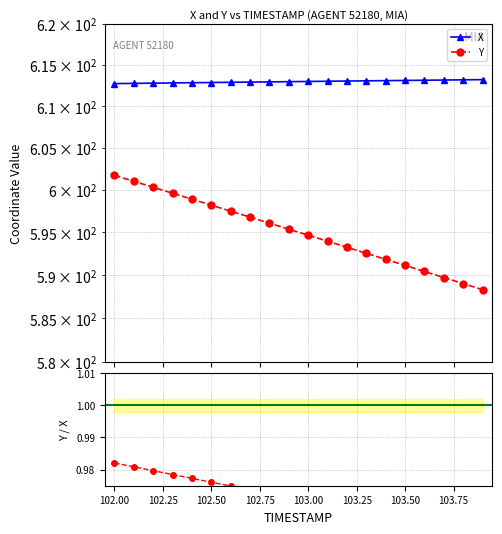

What is the difference between the second highest and minimum values in the Y series?

12.7